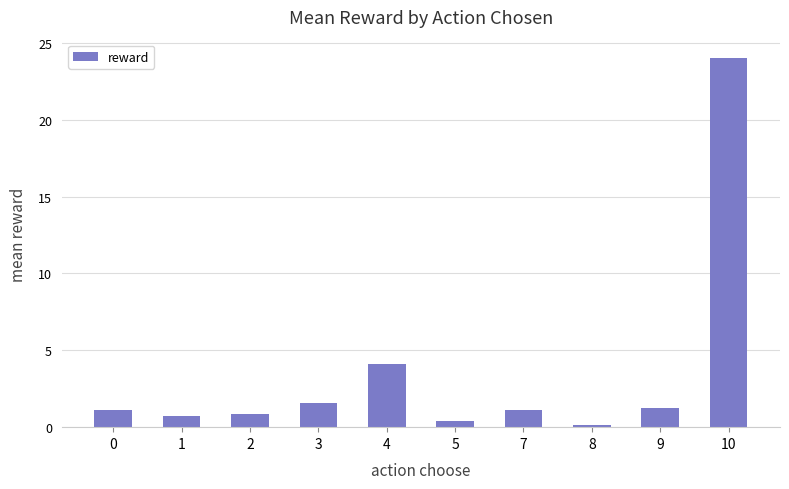

Which has a higher value, 4 or 7?

4